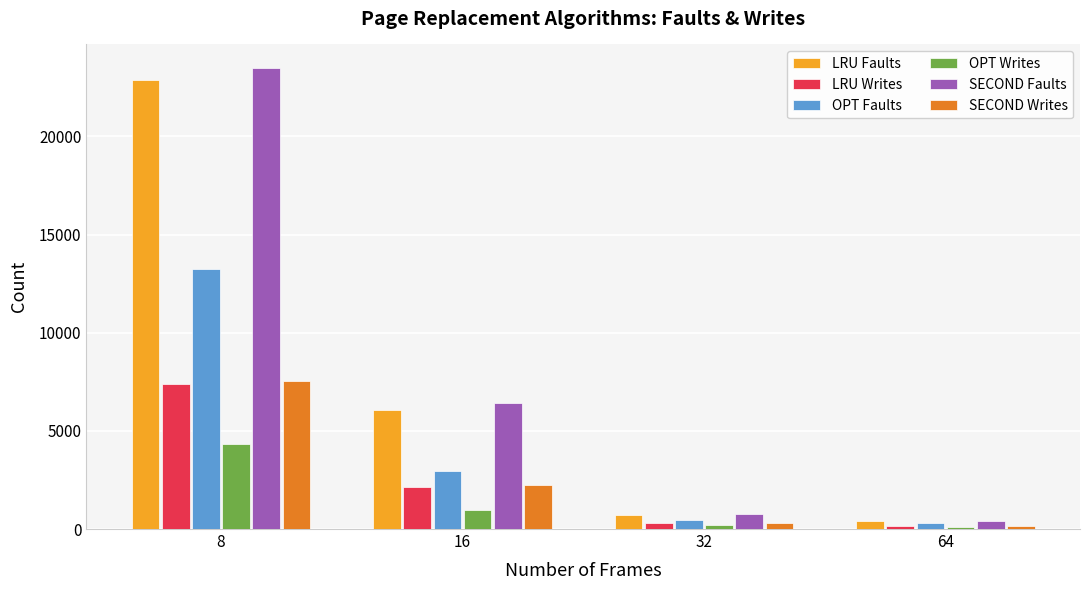

At which category is the sum across all series the highest?

8